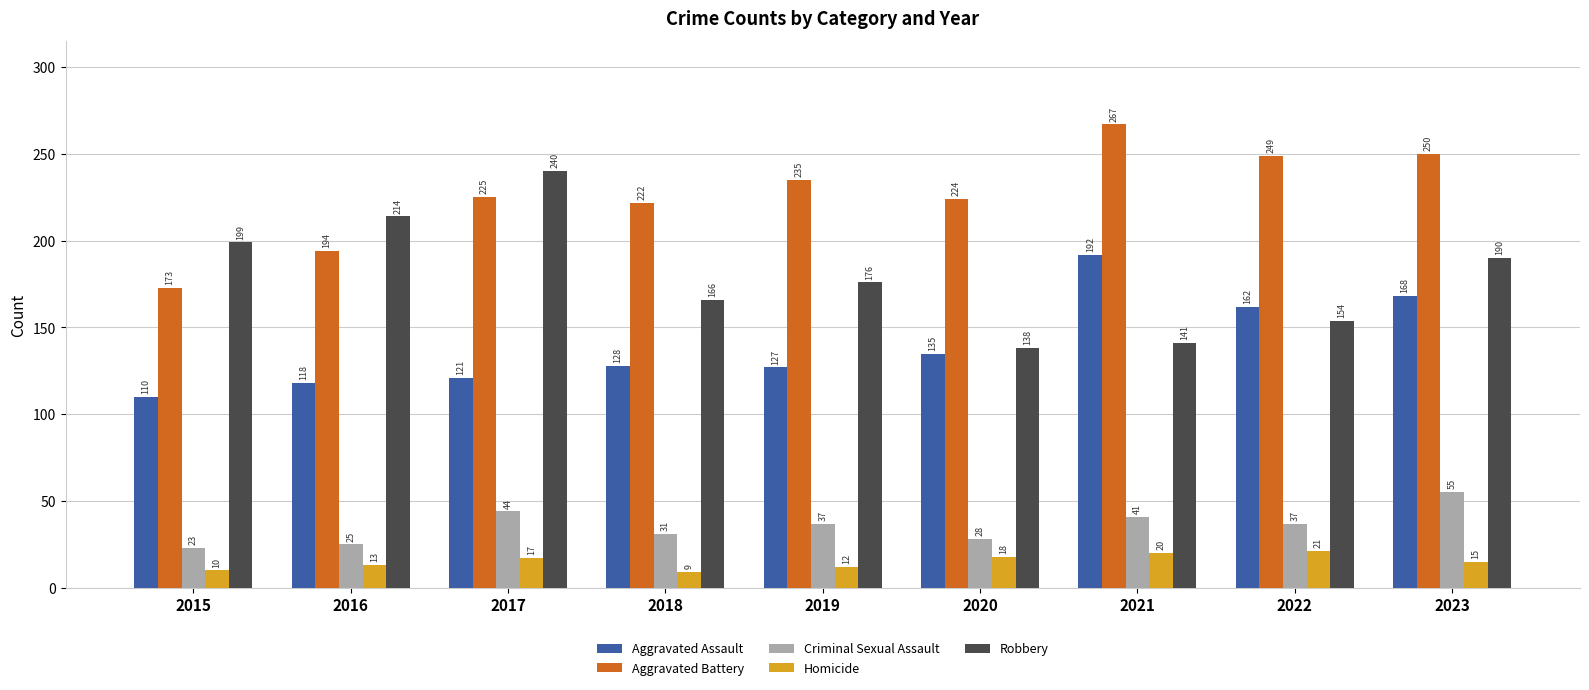

What are all the series names shown in the legend?

Aggravated Assault, Aggravated Battery, Criminal Sexual Assault, Homicide, Robbery